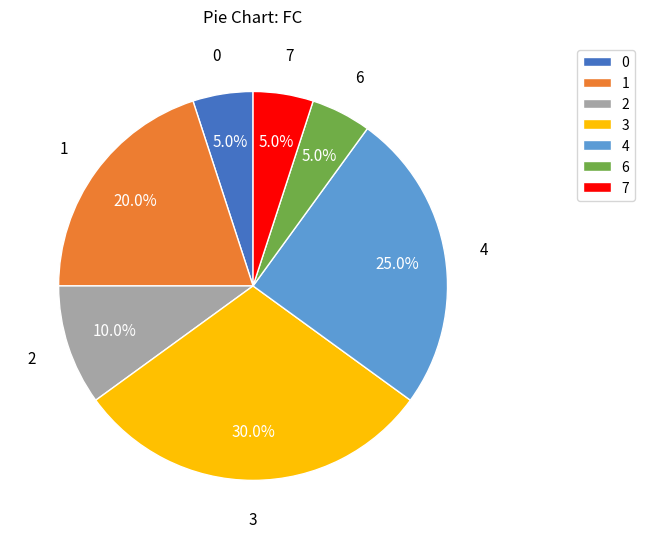

Which category has the biggest portion of the pie?

3